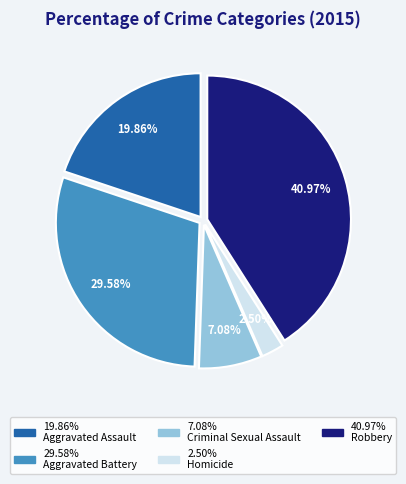

Is there a majority slice in this chart?

No